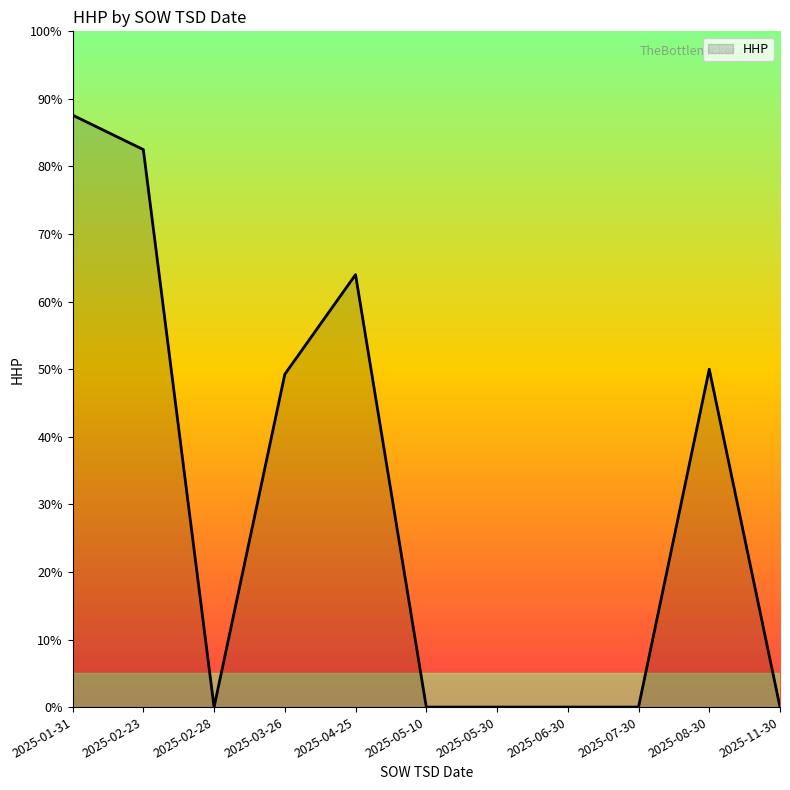

At which category does the data reach its first local valley?

2025-02-28